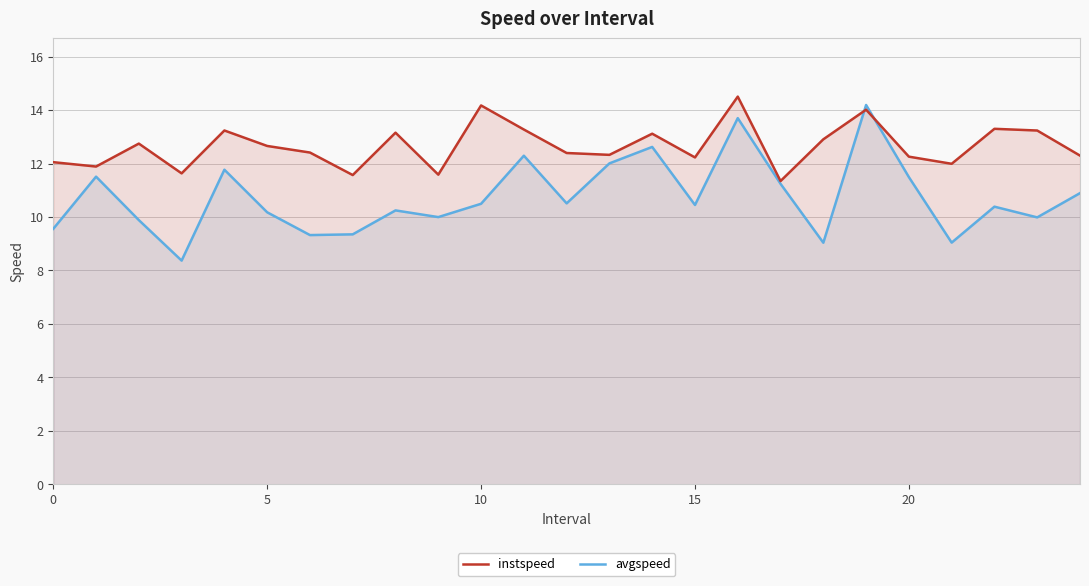

True or false: avgspeed and instspeed intersect in this chart.

True